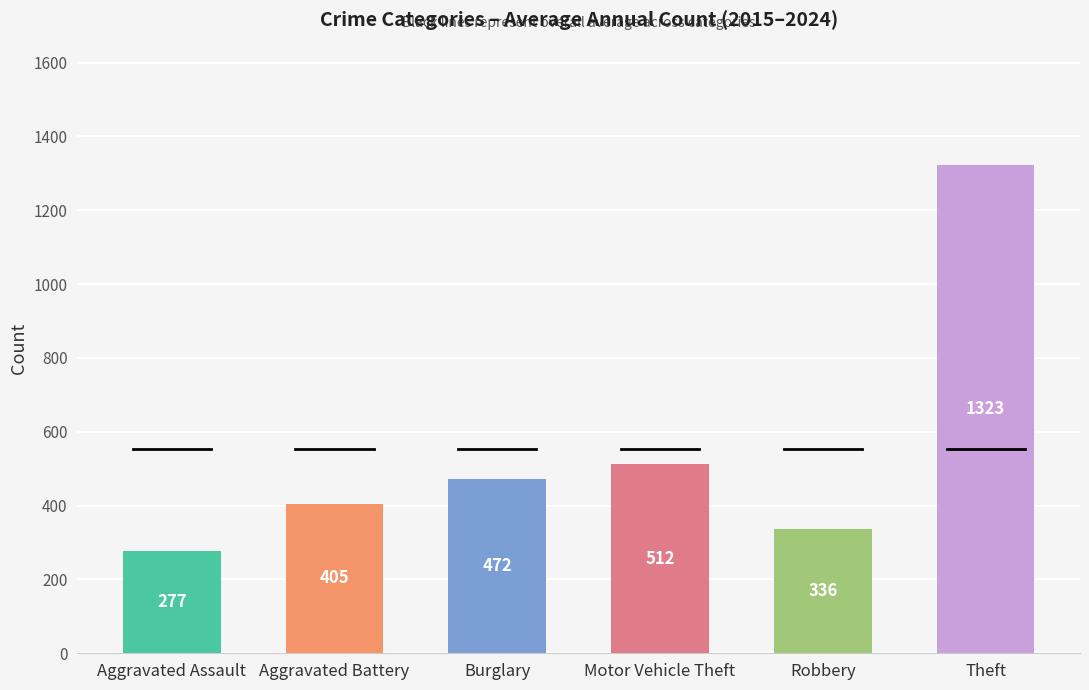

Which series has the largest total across all categories?

Theft